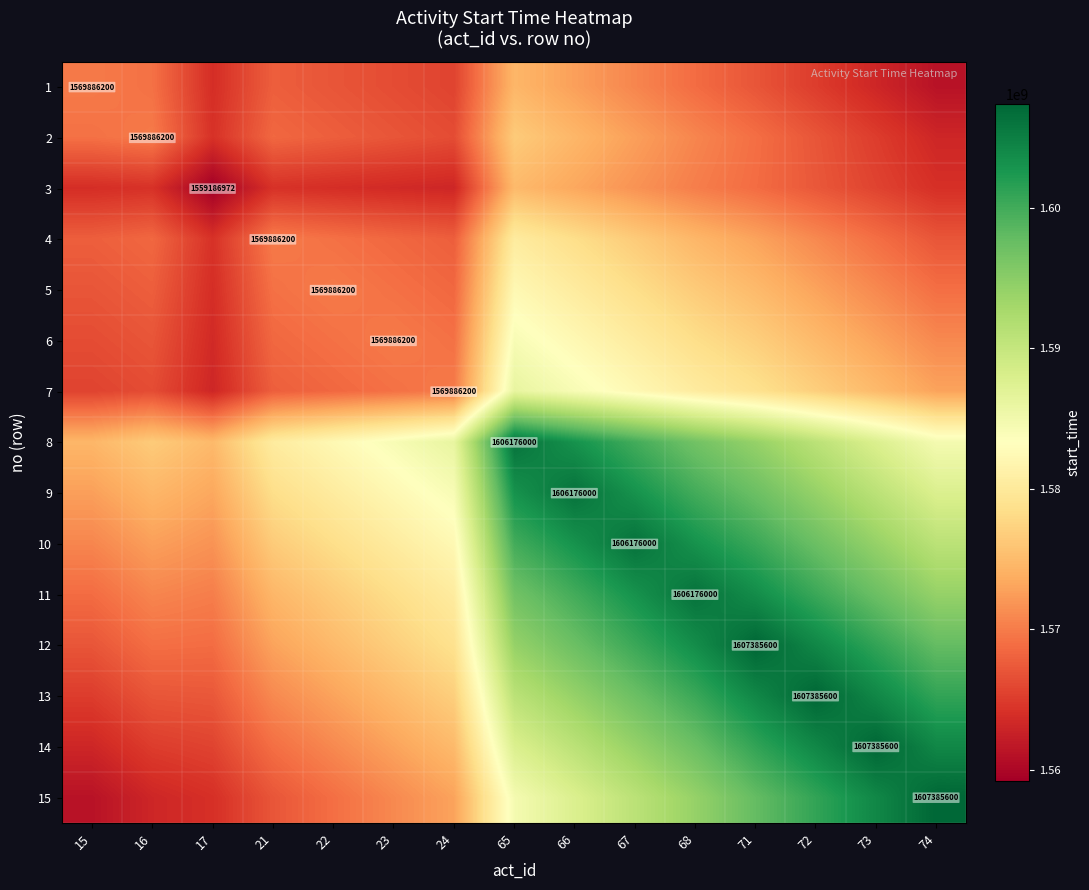

What is the highest value of the 1 series?

1574570506.9